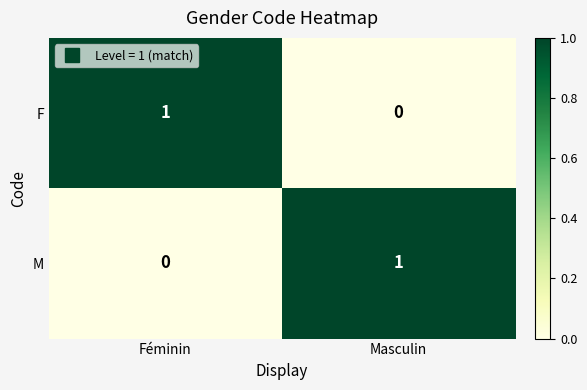

How many data points does each series have?

2